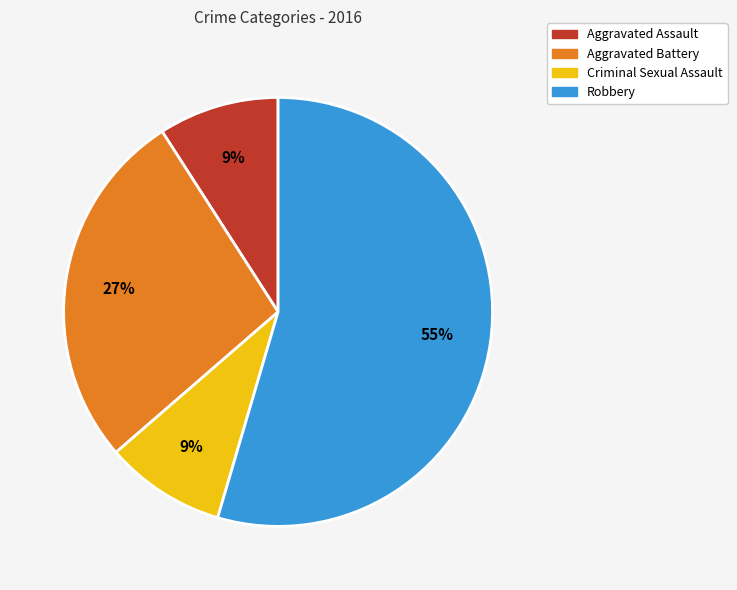

Is the sum of Robbery and Aggravated Assault greater than half?

Yes